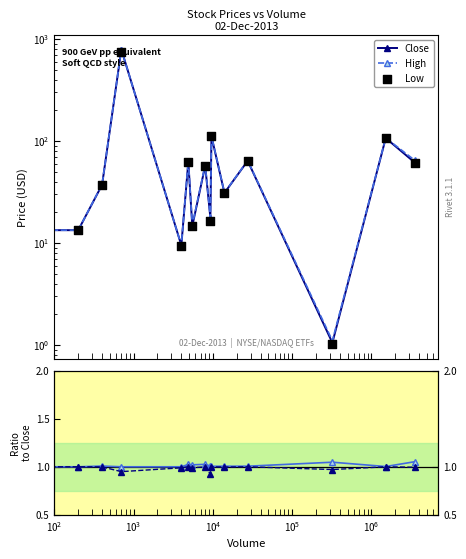

Is the value of Low/Close at 12 greater than the value of Low at $\mathdefault{10^{3}}$?

No